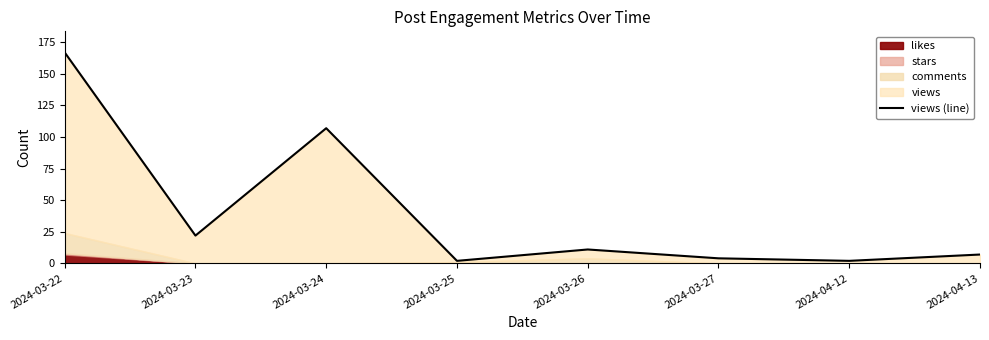

What is the maximum value shown in the chart?

167